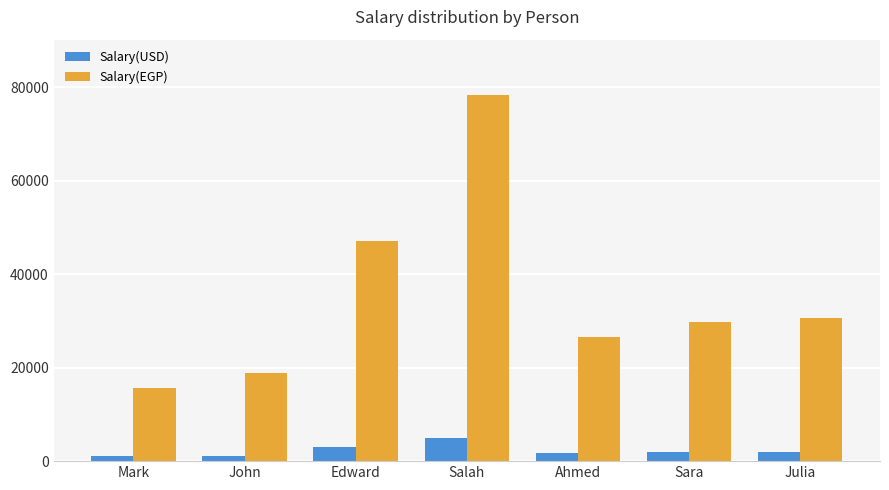

What is the total value across all series at Sara?

31692